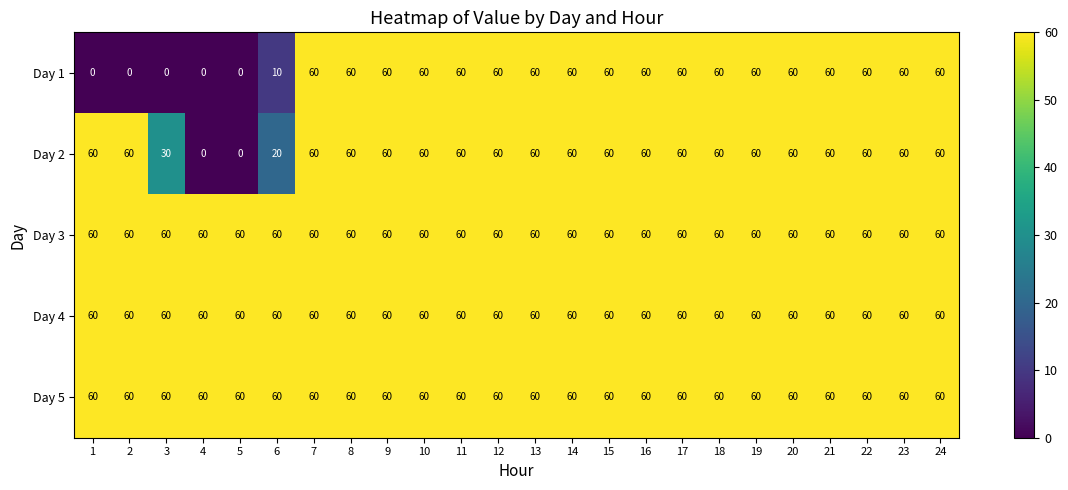

Is the value of Day 1 at 3 greater than the value of Day 3 at 20?

No